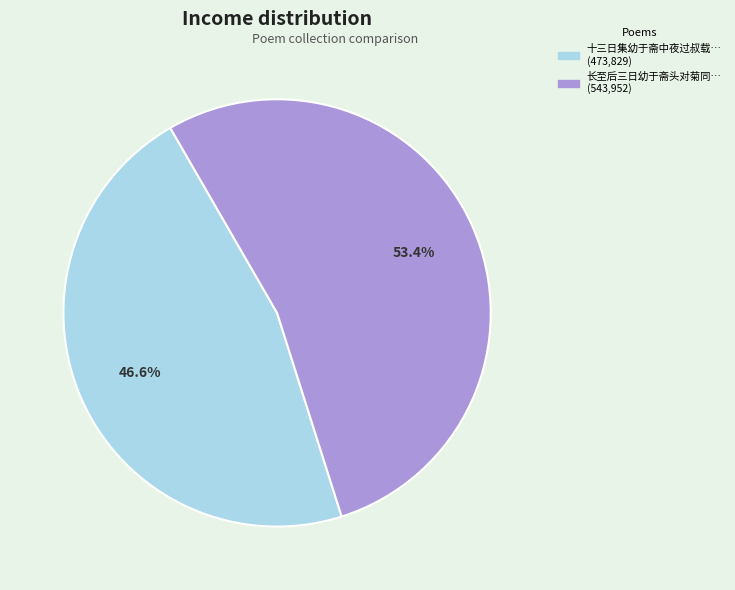

Is there a majority slice in this chart?

Yes